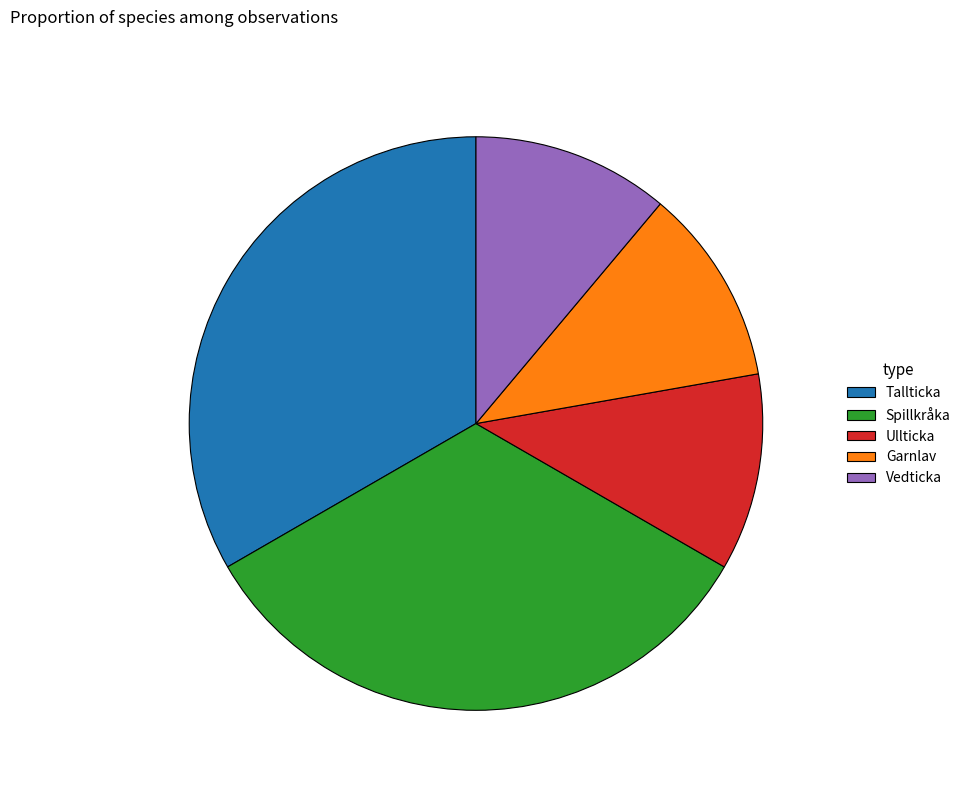

Do Ullticka and Tallticka together represent more than half of the pie?

No